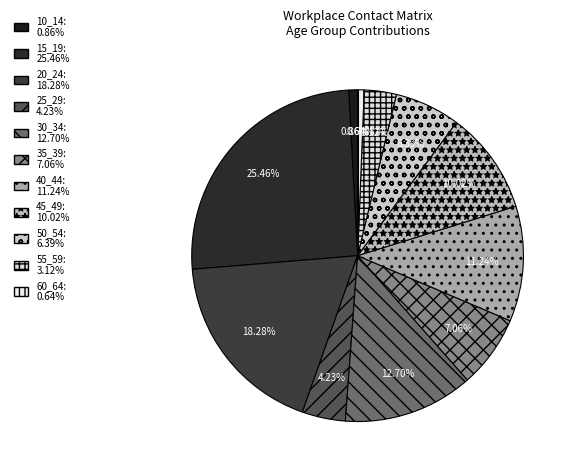

To the nearest percent, what percentage of the pie is 50_54?

6%